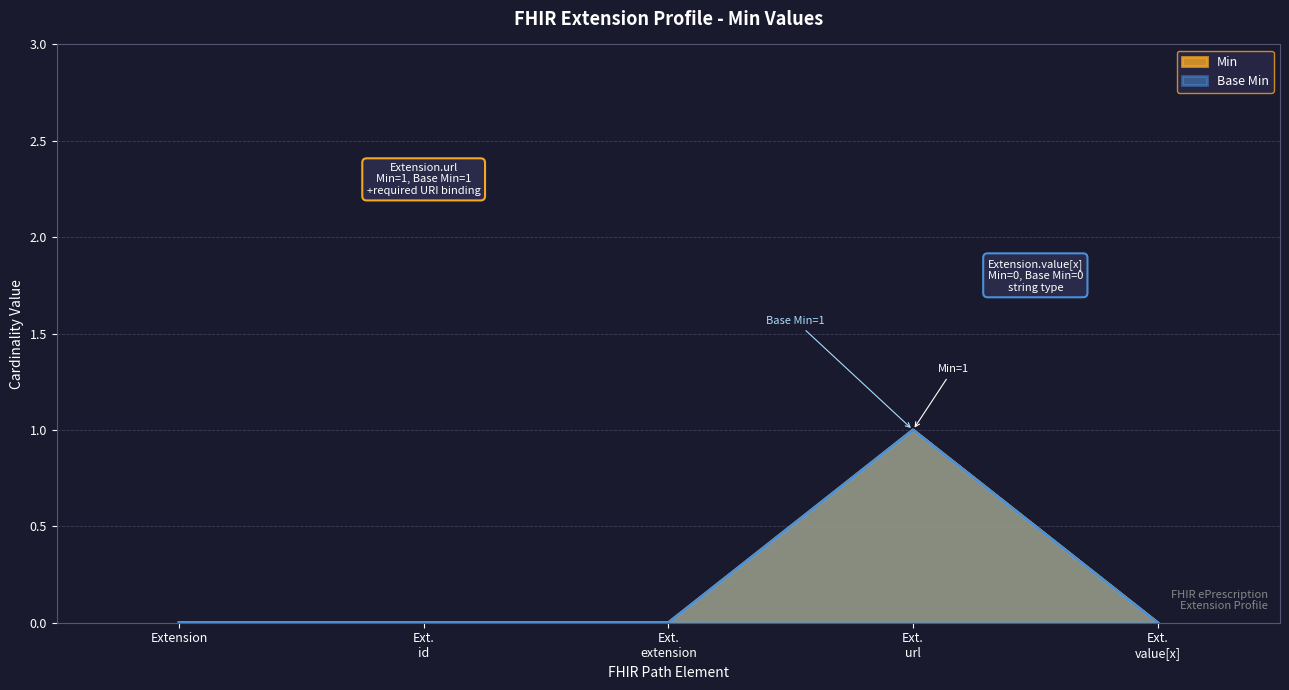

Count the Min values in the range 0 to 1.

5